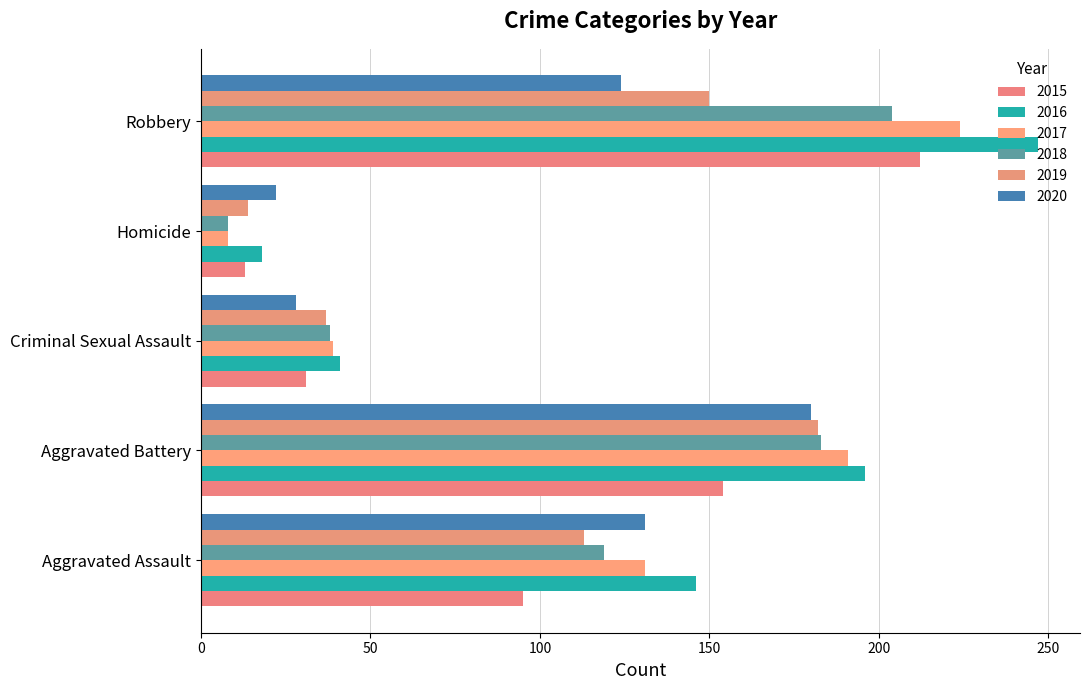

Count the number of data series in this chart.

6